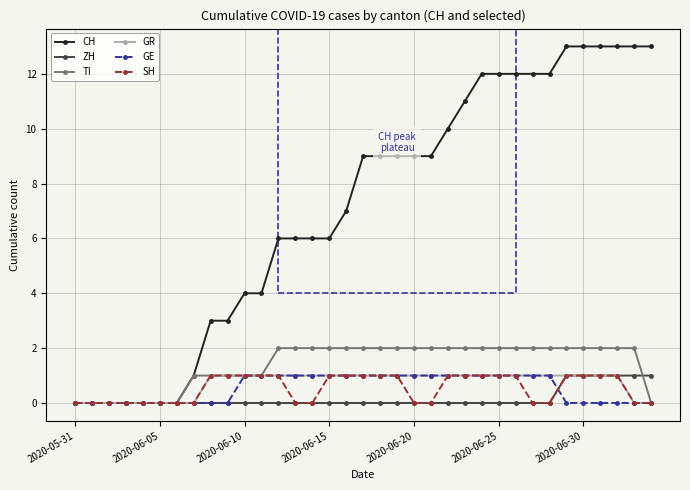

What is the difference between the second highest and minimum values in the SH series?

1